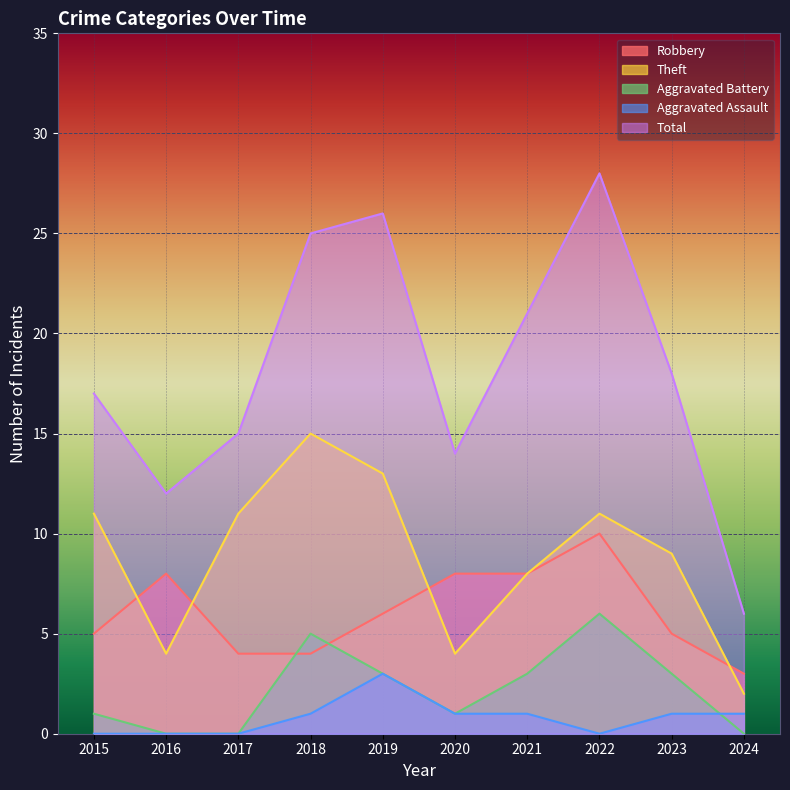

Reading left to right, what are all the values shown in this chart?

Robbery: 5	8	4	4	6	8	8	10	5	3
Theft: 11	4	11	15	13	4	8	11	9	2
Aggravated Battery: 1	0	0	5	3	1	3	6	3	0
Aggravated Assault: 0	0	0	1	3	1	1	0	1	1
Total: 17	12	15	25	26	14	21	28	18	6